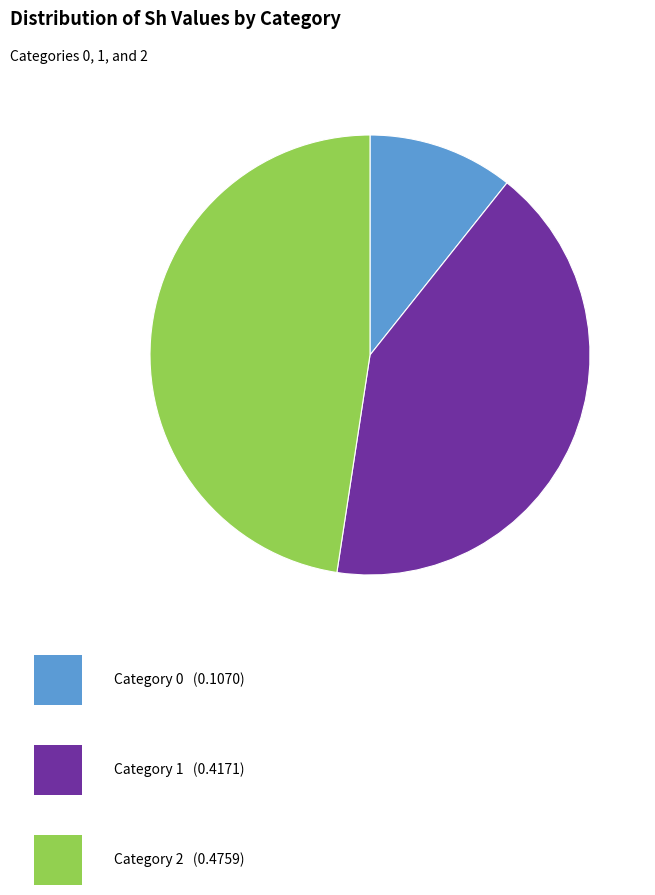

Count the number of slices in the pie.

3